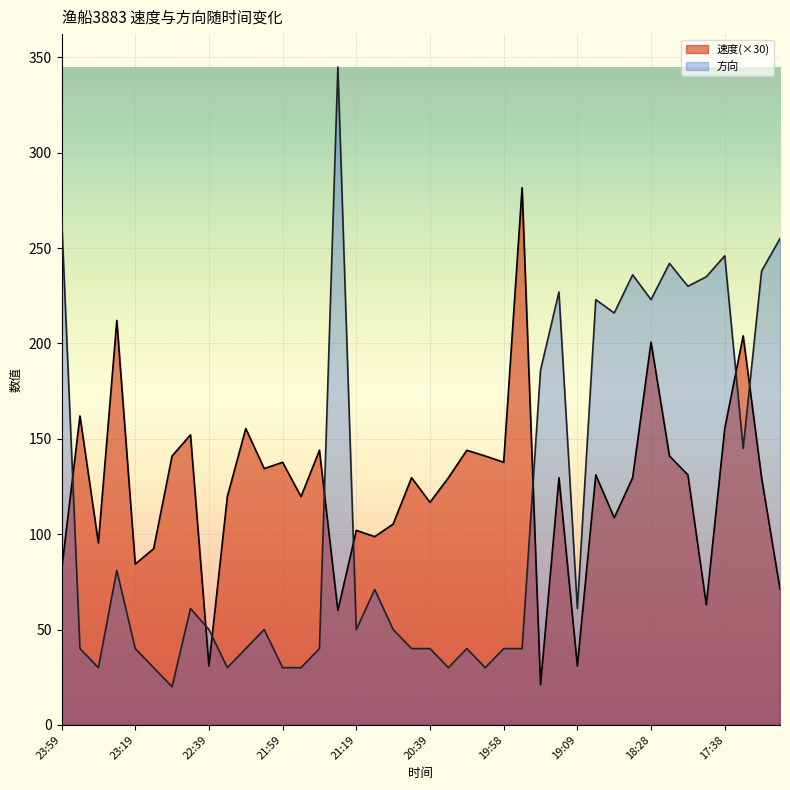

The 速度 series shows 52.8 at 19:09. True or false?

False